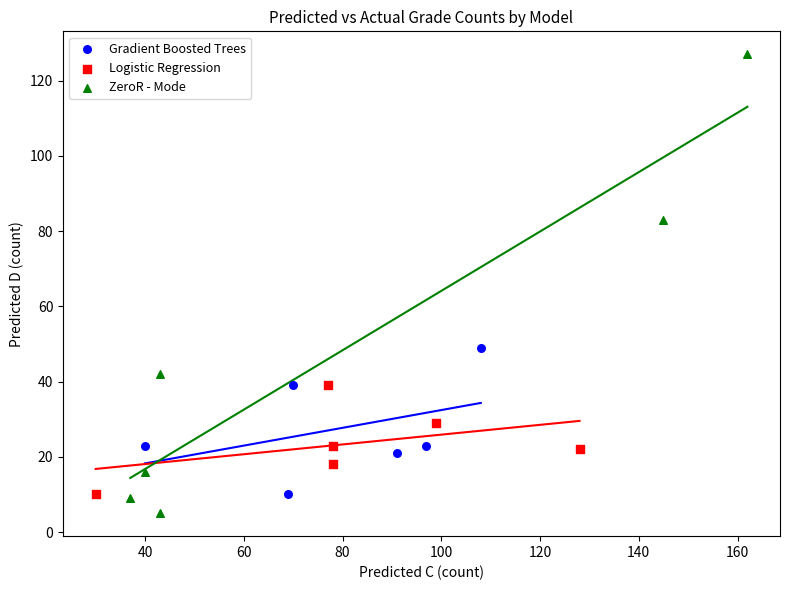

Which series has the largest Y range (max minus min)?

ZeroR - Mode